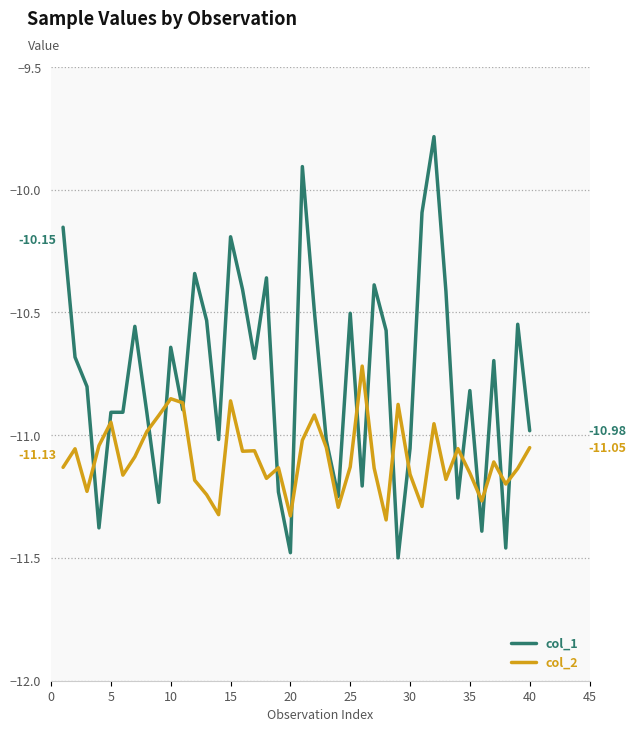

What are all the series names shown in the legend?

col_1, col_2